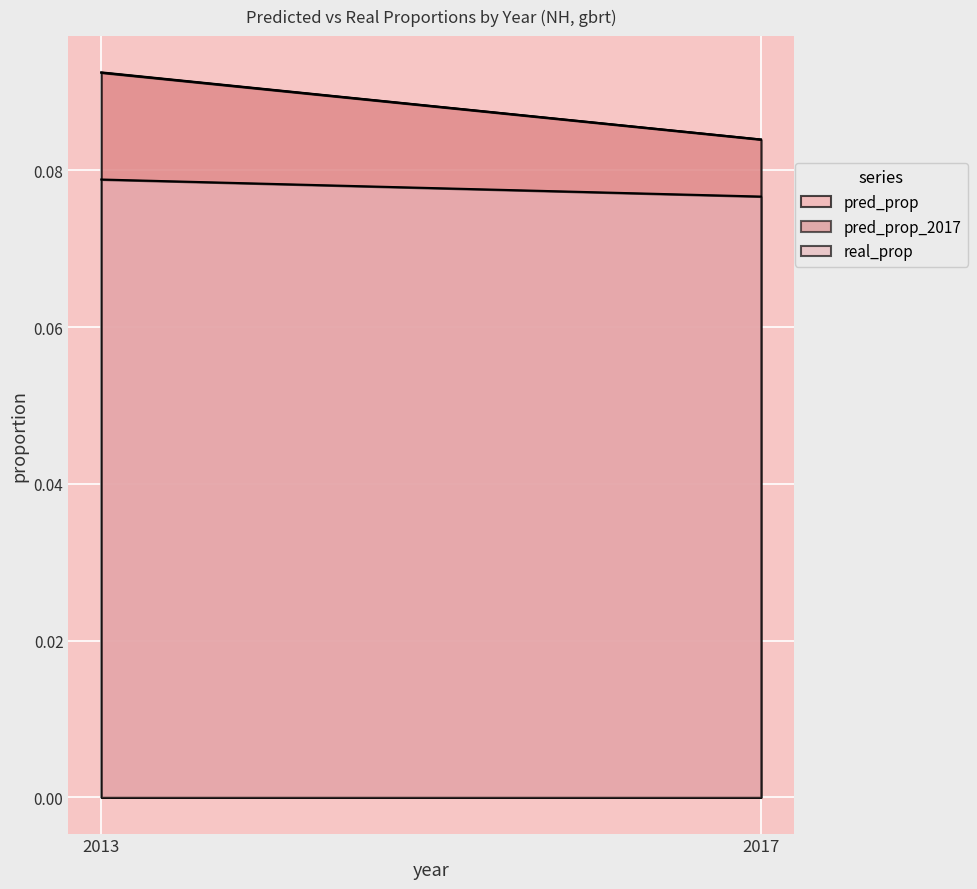

Rank the series by their maximum value, from lowest to highest.

real_prop, pred_prop_2017, pred_prop